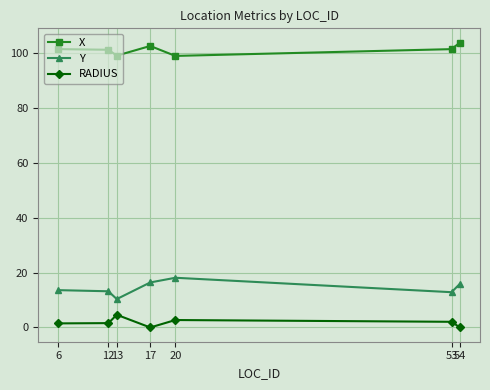

What is the difference between the maximum and minimum values in the RADIUS series?

4.6